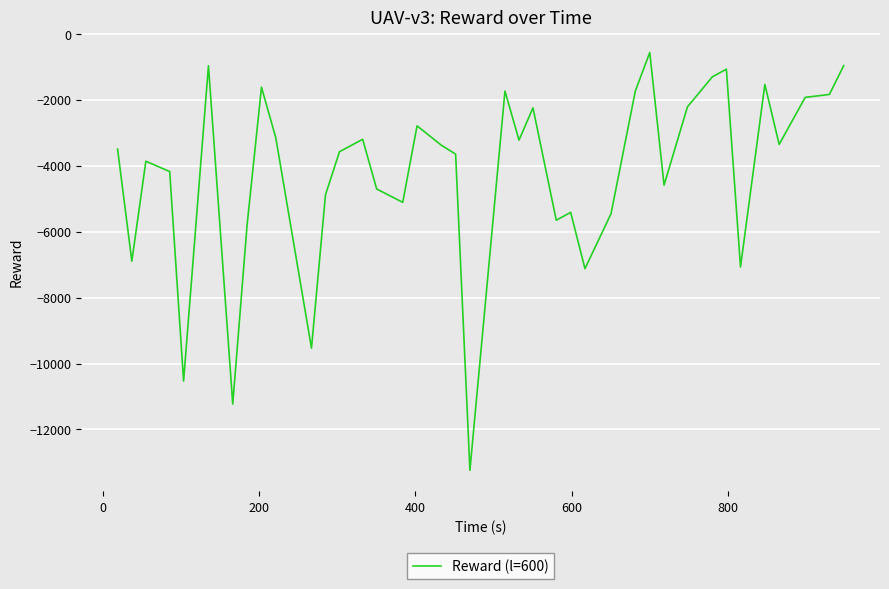

What is the difference between the maximum and minimum values?

12673.0